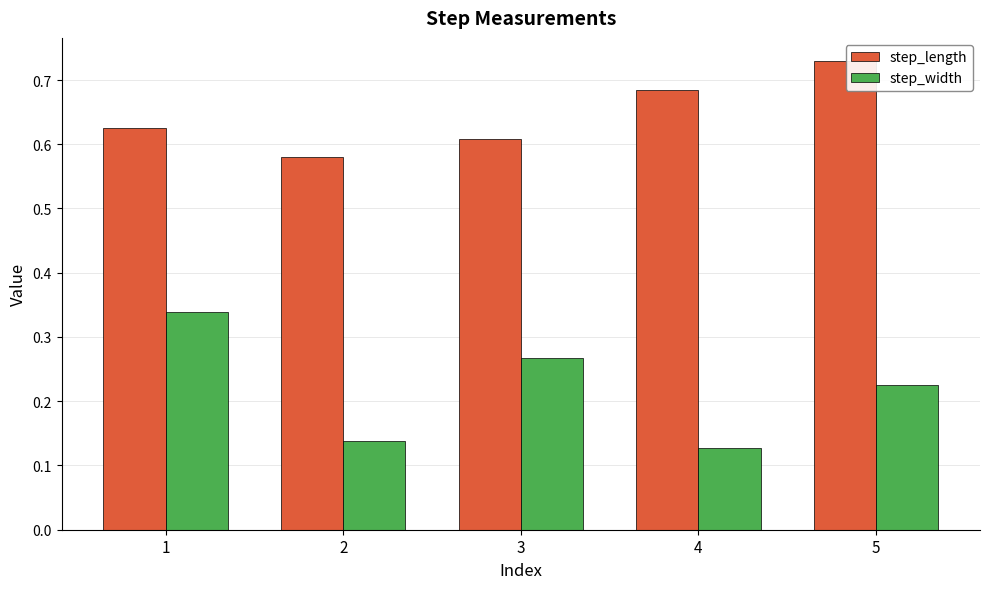

What is the sum of all step_width values?

1.1